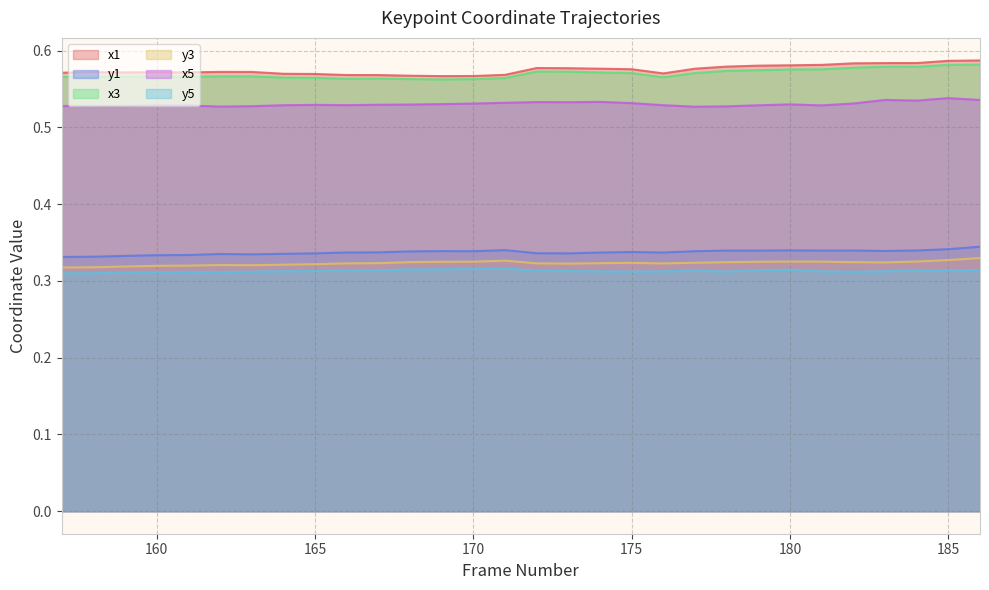

At 173, list the series in order from largest to smallest.

x1, x3, x5, y1, y3, y5